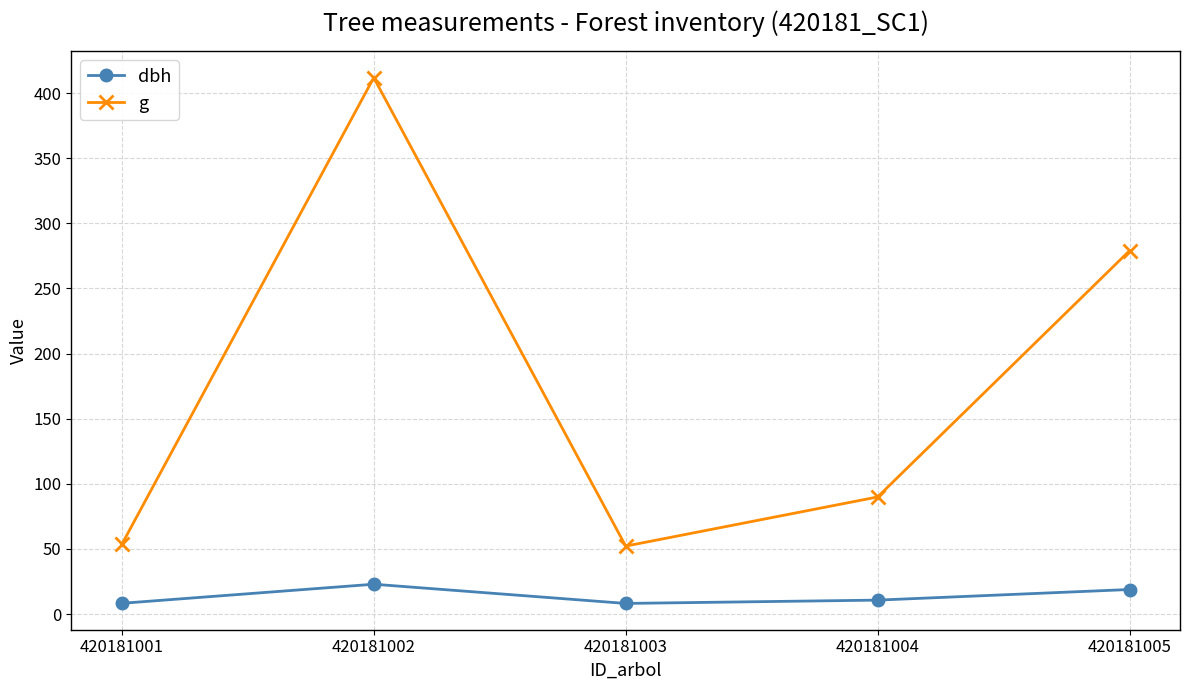

What are all the series names shown in the legend?

dbh, g